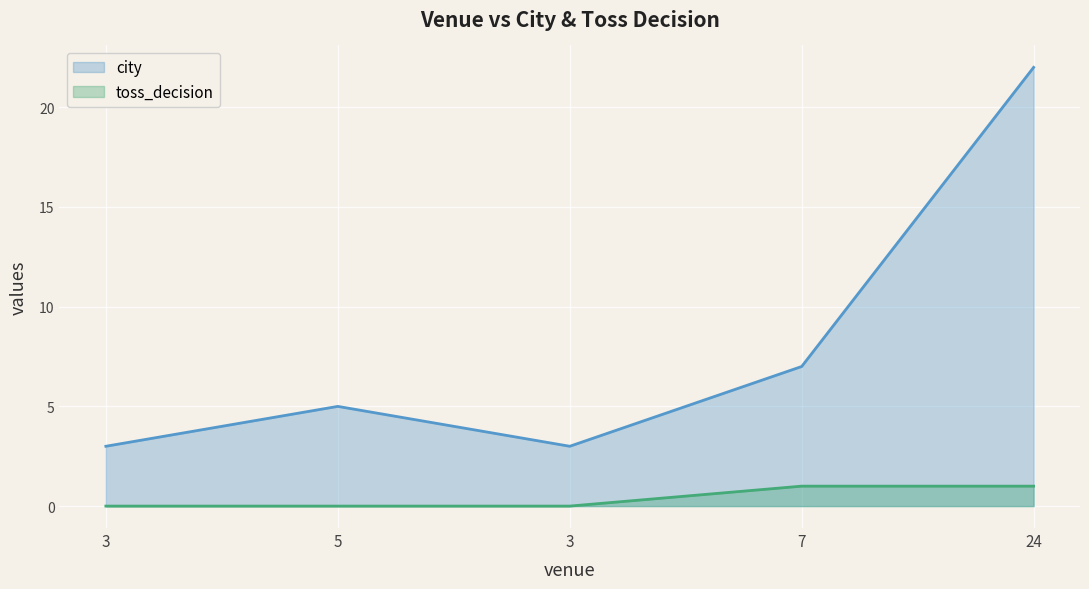

Which series has the largest total across all categories?

city